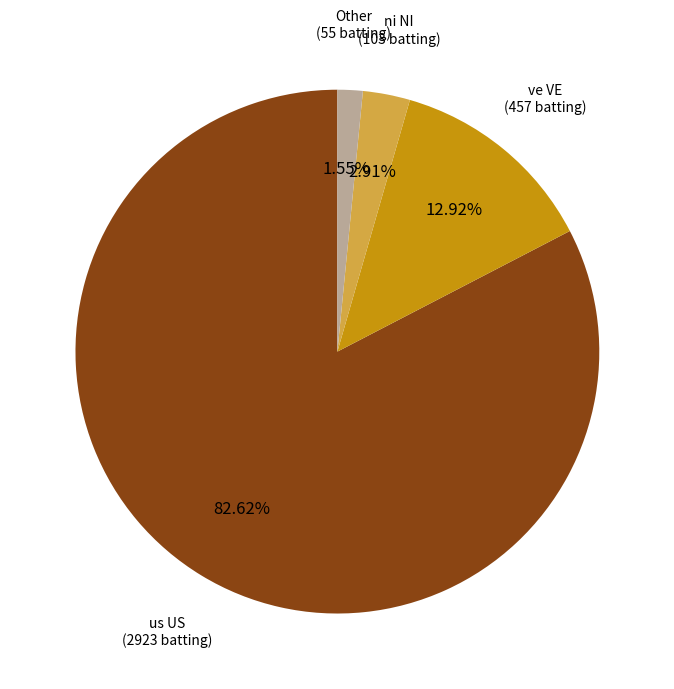

Count the number of slices in the pie.

4